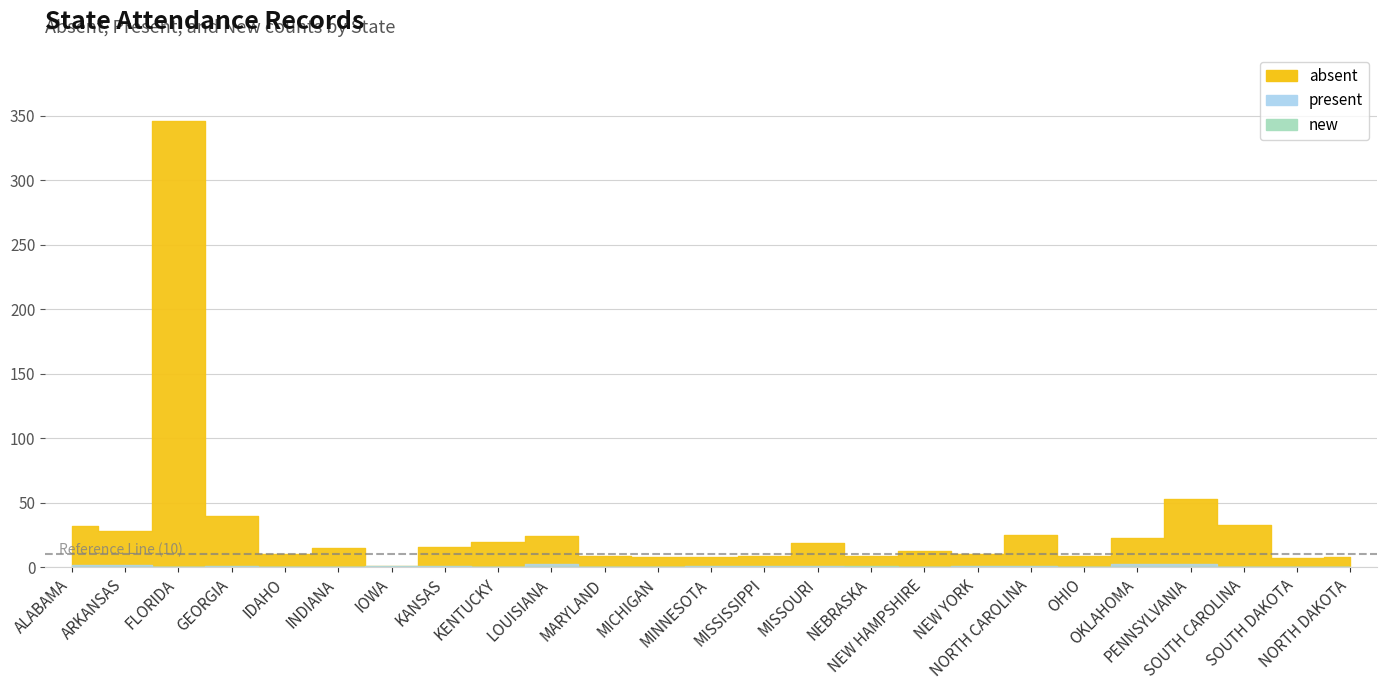

Which category has the lowest value in the new series?

ALABAMA